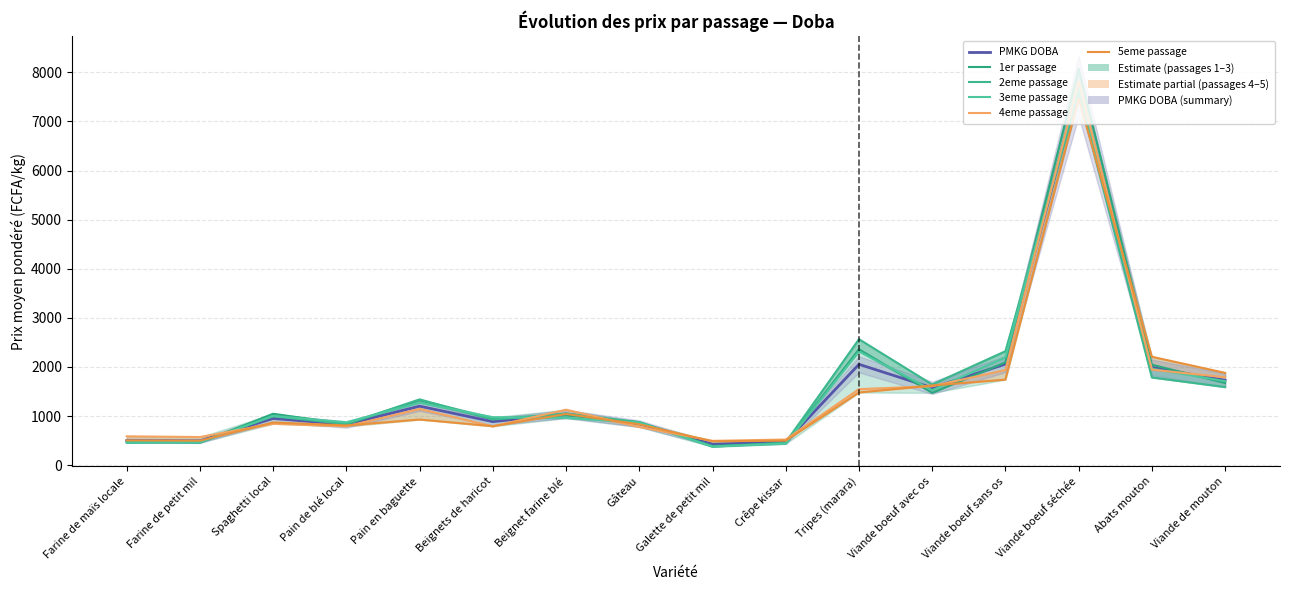

Where is 2eme passage nearest to the value 3976?

Tripes (marara)